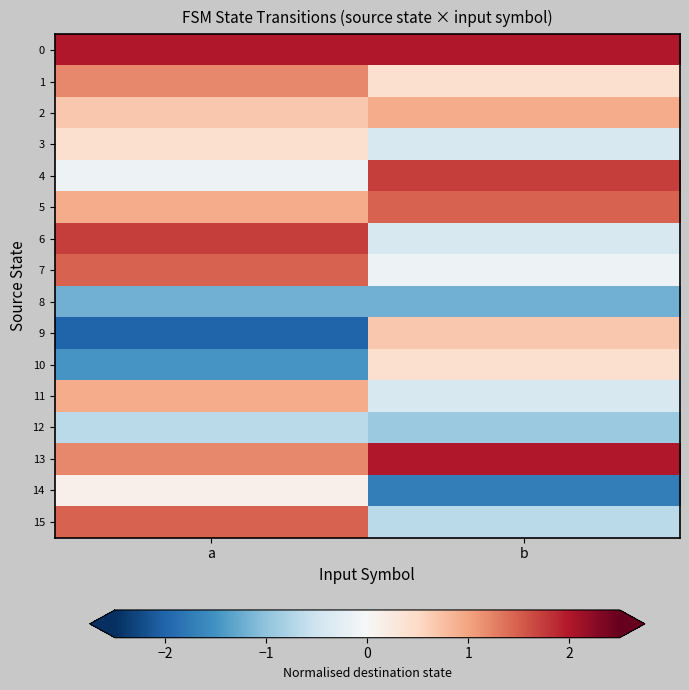

Reading left to right, what are all the values shown in this chart?

0: a=2.0	b=2.0
1: a=1.2	b=0.4
2: a=0.7	b=0.9
3: a=0.4	b=-0.4
4: a=-0.1	b=1.7
5: a=0.9	b=1.5
6: a=1.7	b=-0.4
7: a=1.5	b=-0.1
8: a=-1.2	b=-1.2
9: a=-2.0	b=0.7
10: a=-1.5	b=0.4
11: a=0.9	b=-0.4
12: a=-0.7	b=-0.9
13: a=1.2	b=2.0
14: a=0.1	b=-1.7
15: a=1.5	b=-0.7